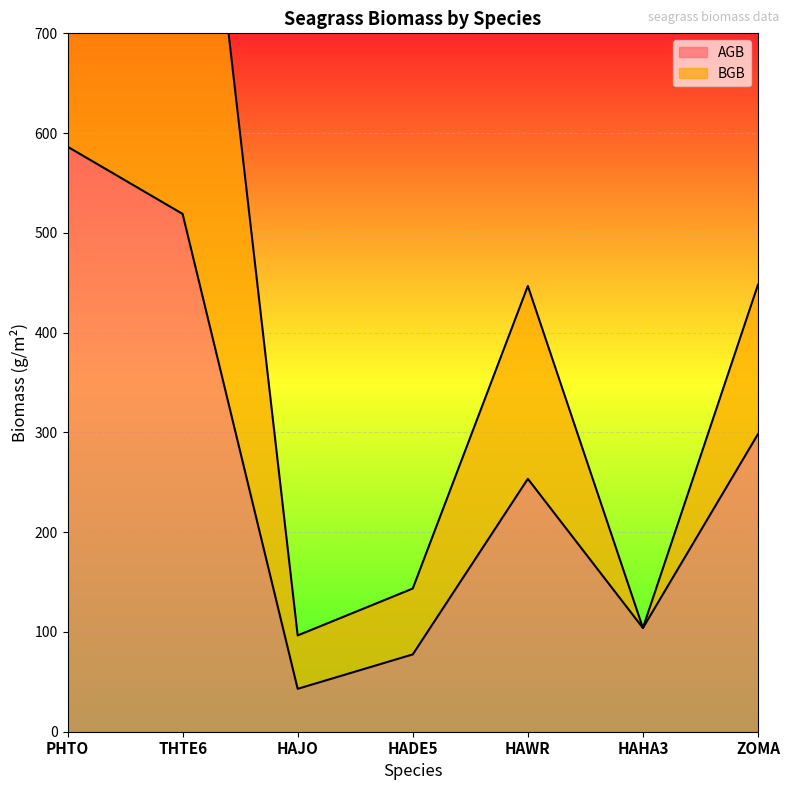

What is the total value across all series at PHTO?

1658.7